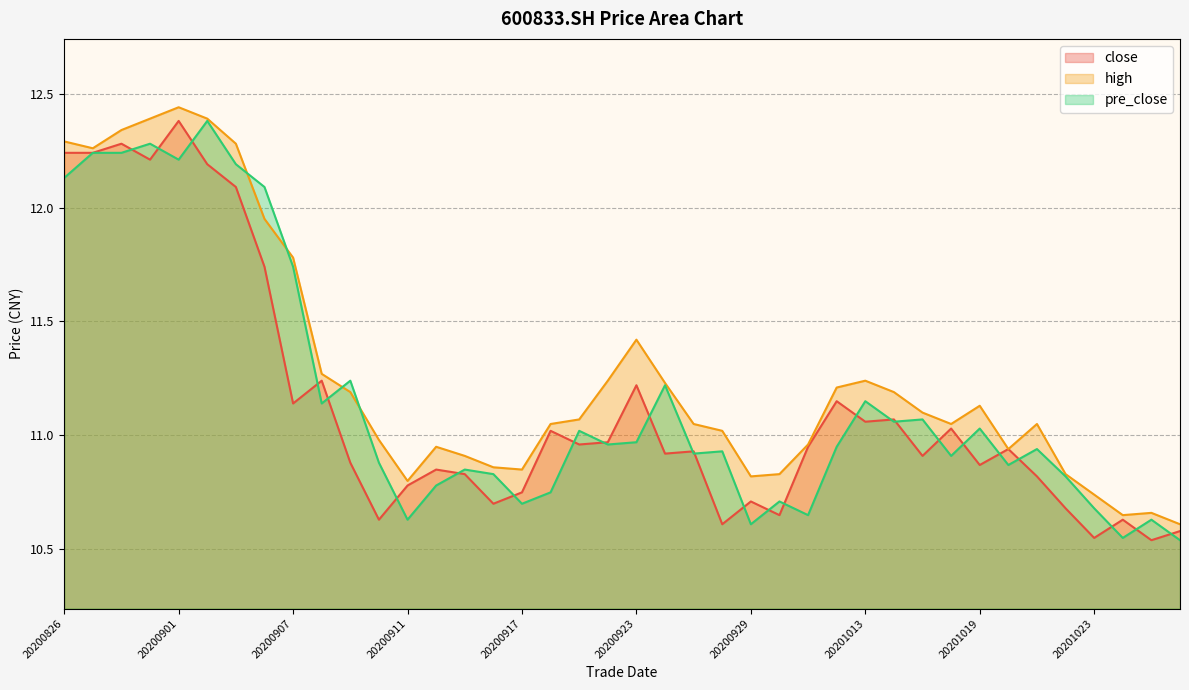

Reading left to right, transcribe all the data shown in this chart.

close: 12.2	12.2	12.3	12.2	12.4	12.2	12.1	11.7	11.1	11.2	10.9	10.6	10.8	10.8	10.8	10.7	10.8	11.0	11.0	11.0	11.2	10.9	10.9	10.6	10.7	10.7	10.9	11.2	11.1	11.1	10.9	11.0	10.9	10.9	10.8	10.7	10.6	10.6	10.5	10.6
high: 12.3	12.3	12.3	12.4	12.4	12.4	12.3	11.9	11.8	11.3	11.2	11.0	10.8	10.9	10.9	10.9	10.8	11.1	11.1	11.2	11.4	11.2	11.1	11.0	10.8	10.8	11.0	11.2	11.2	11.2	11.1	11.1	11.1	10.9	11.1	10.8	10.7	10.7	10.7	10.6
pre_close: 12.1	12.2	12.2	12.3	12.2	12.4	12.2	12.1	11.7	11.1	11.2	10.9	10.6	10.8	10.8	10.8	10.7	10.8	11.0	11.0	11.0	11.2	10.9	10.9	10.6	10.7	10.7	10.9	11.2	11.1	11.1	10.9	11.0	10.9	10.9	10.8	10.7	10.6	10.6	10.5